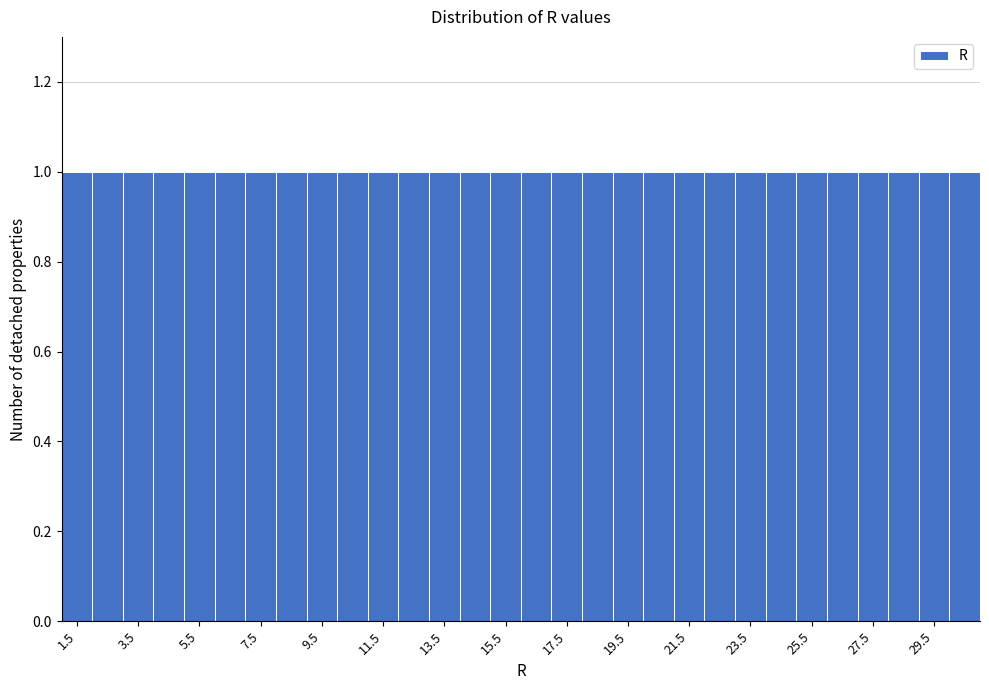

Reading left to right, transcribe this chart: for each bar, give the range it covers on the x-axis and its height. The values are not printed on the chart, so give them approximately, as read against the axis.

1 to 2: 1
2 to 3: 1
3 to 4: 1
4 to 5: 1
5 to 6: 1
6 to 7: 1
7 to 8: 1
8 to 9: 1
9 to 10: 1
10 to 11: 1
11 to 12: 1
12 to 13: 1
13 to 14: 1
14 to 15: 1
15 to 16: 1
16 to 17: 1
17 to 18: 1
18 to 19: 1
19 to 20: 1
20 to 21: 1
21 to 22: 1
22 to 23: 1
23 to 24: 1
24 to 25: 1
25 to 26: 1
26 to 27: 1
27 to 28: 1
28 to 29: 1
29 to 30: 1
30 to 31: 1